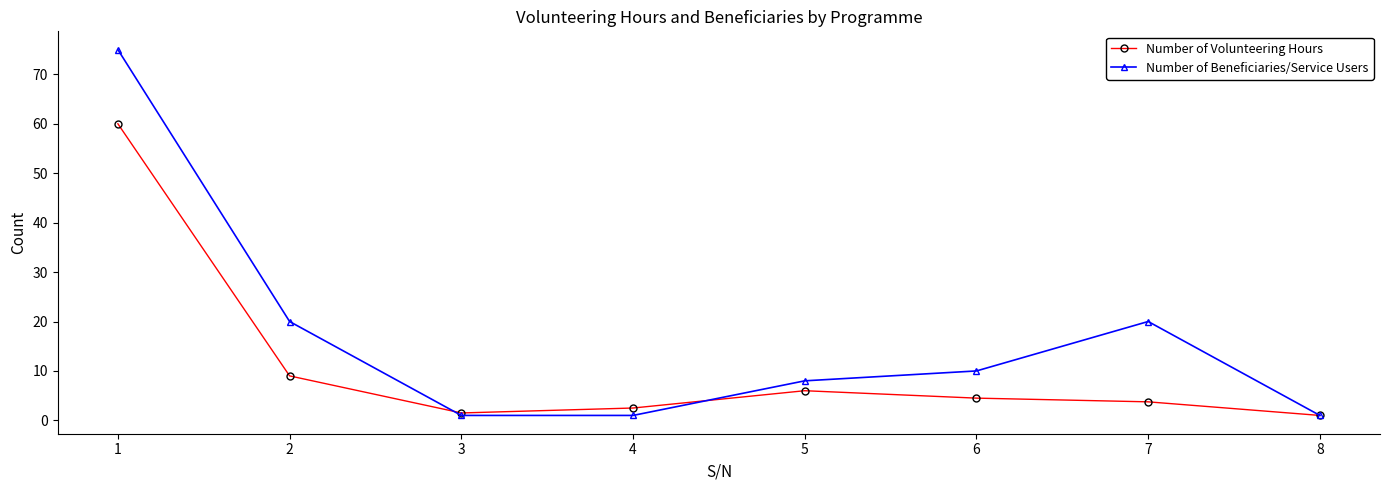

The value of Number of Volunteering Hours at 2 is 9.0. True or false?

True